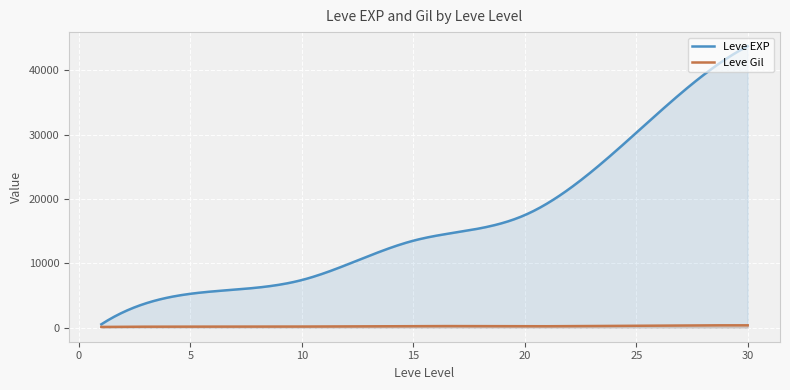

At which label is Leve Gil closest to 334?

25